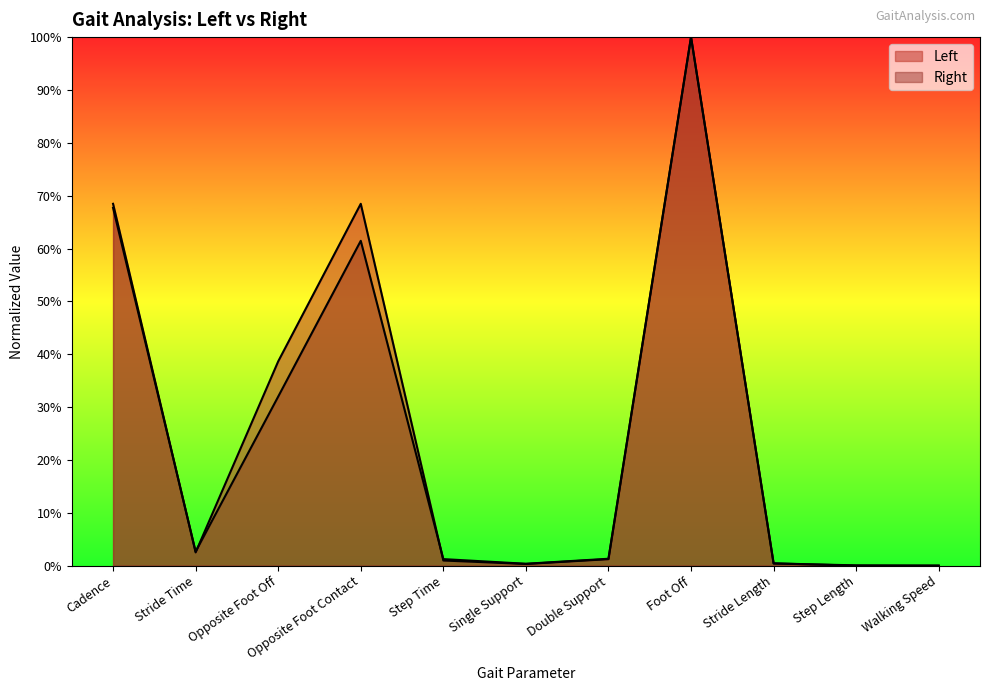

Which series has the largest range (max minus min)?

Left